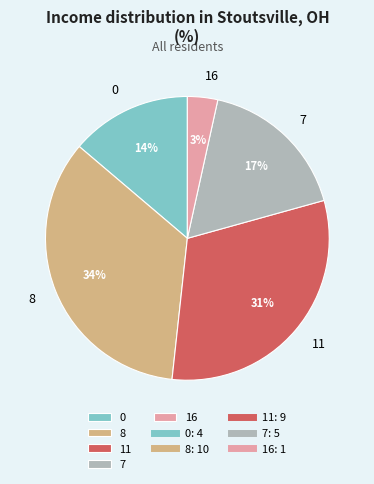

Which category has the biggest portion of the pie?

8